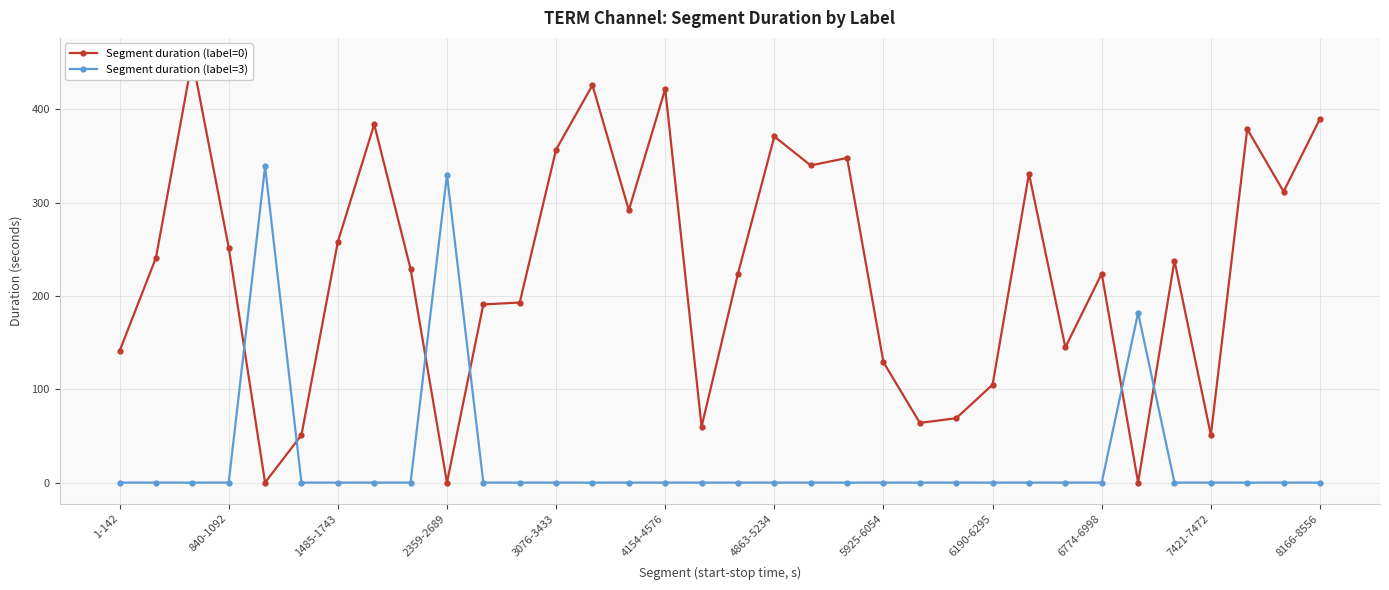

Rank the series by their average value, from highest to lowest.

Segment duration (label=0), Segment duration (label=3)